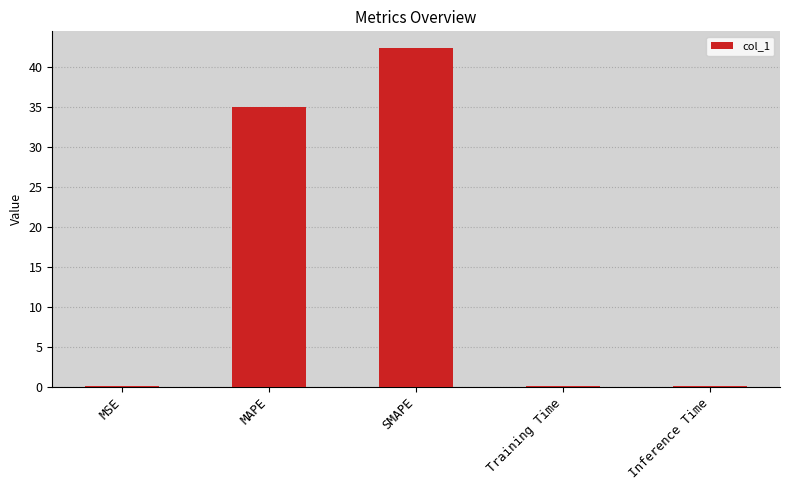

What is the greatest value displayed?

42.4